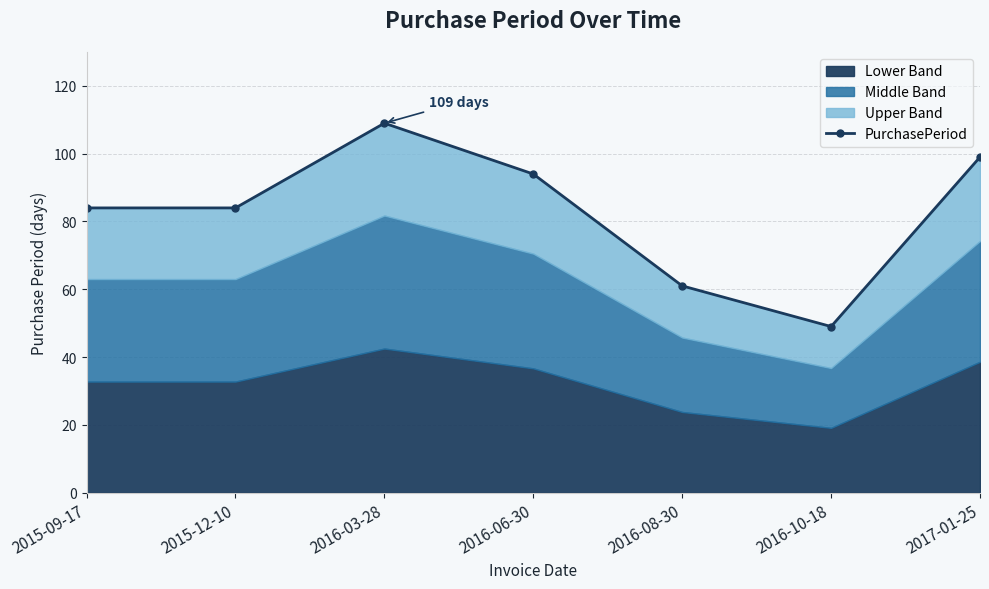

Rank the categories by value from lowest to highest.

2016-10-18, 2016-08-30, 2015-09-17, 2015-12-10, 2016-06-30, 2017-01-25, 2016-03-28